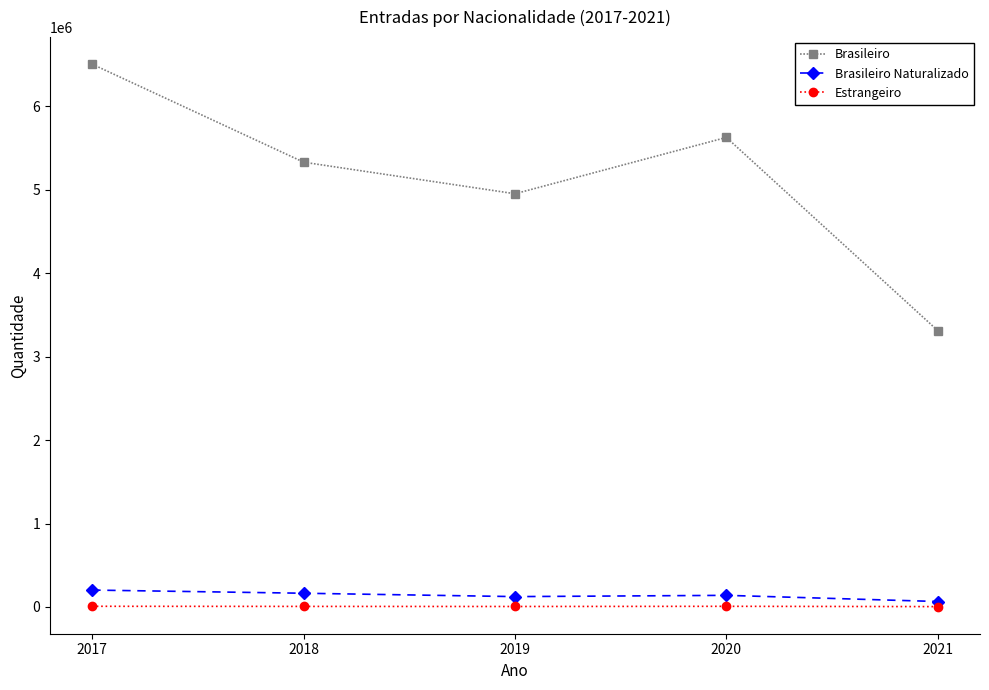

Rank the series by their maximum value, from highest to lowest.

Brasileiro, Brasileiro Naturalizado, Estrangeiro